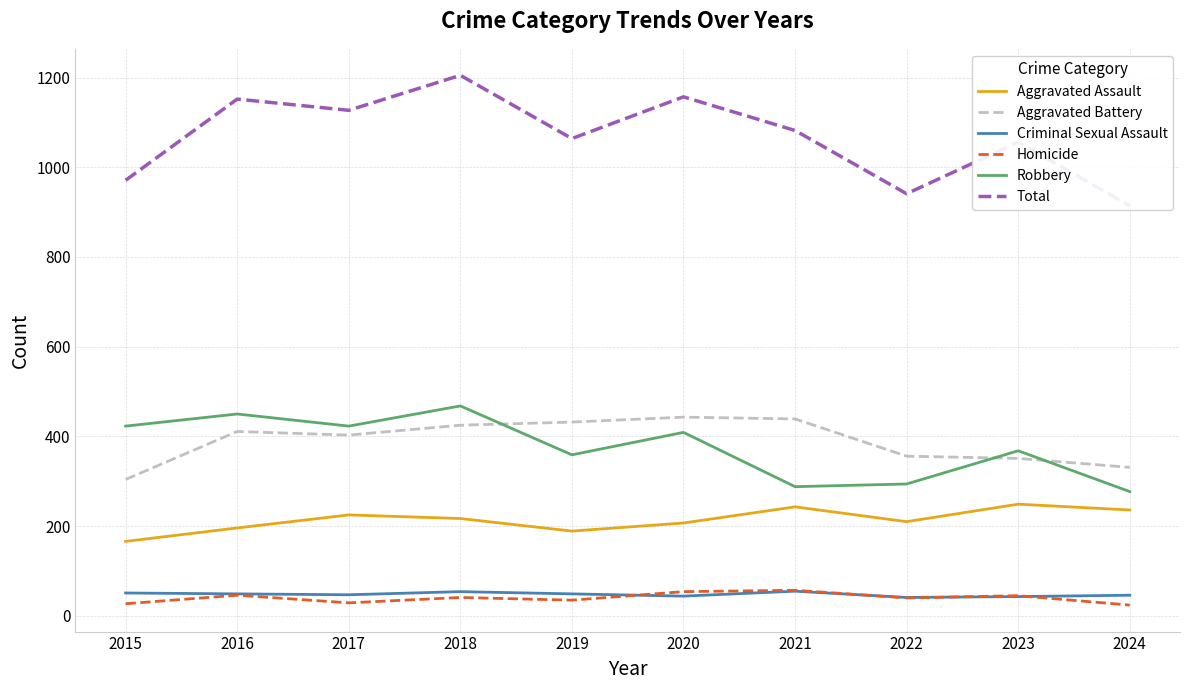

Which category has the lowest value in the Aggravated Assault series?

2015